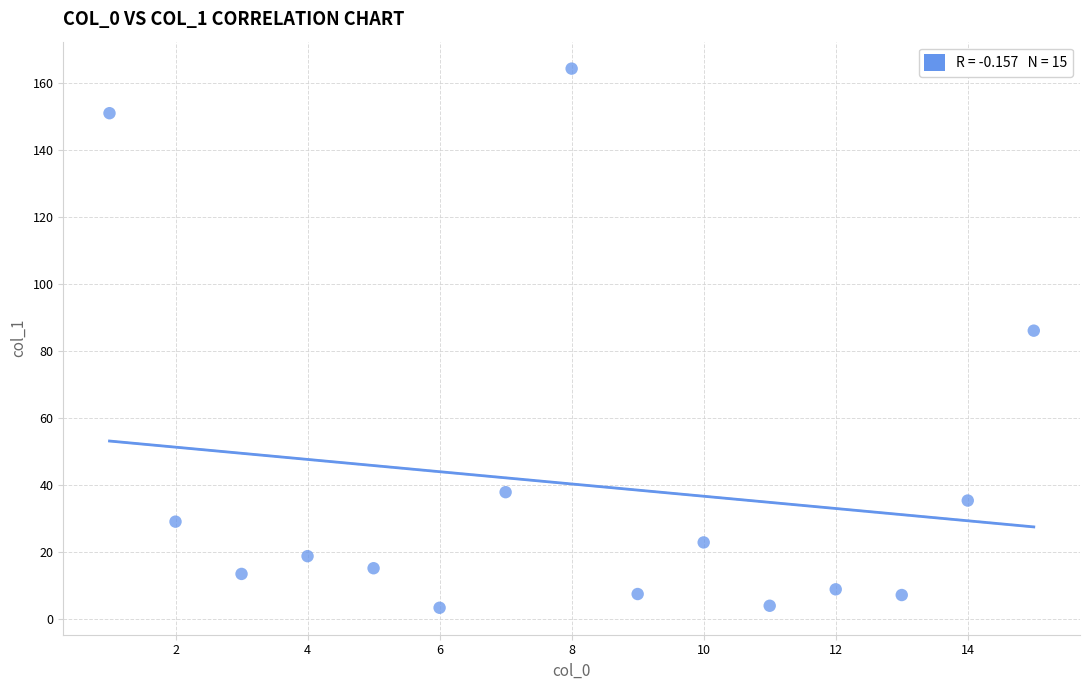

What is the range of X values (max minus min)?

14.0